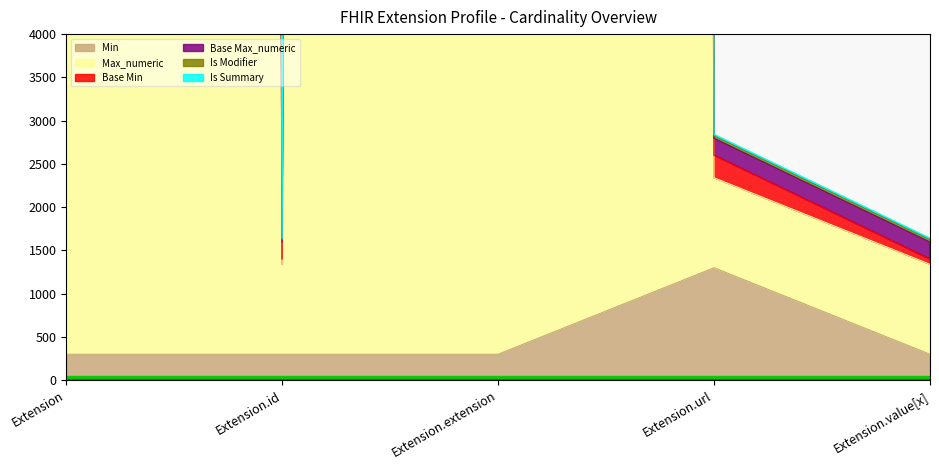

What is the label of the 3rd point from the right?

Extension.extension